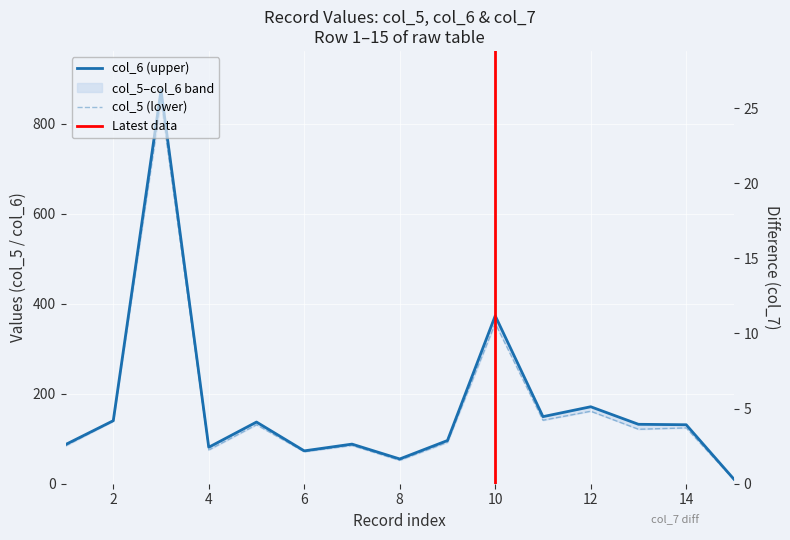

The value of col_6 at 3 is 1494. True or false?

False